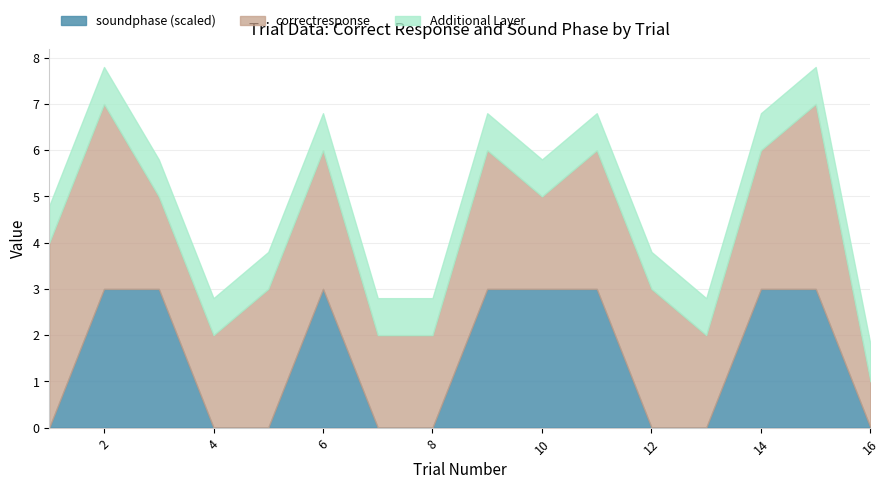

What is the total value across all series at 10?

5.8